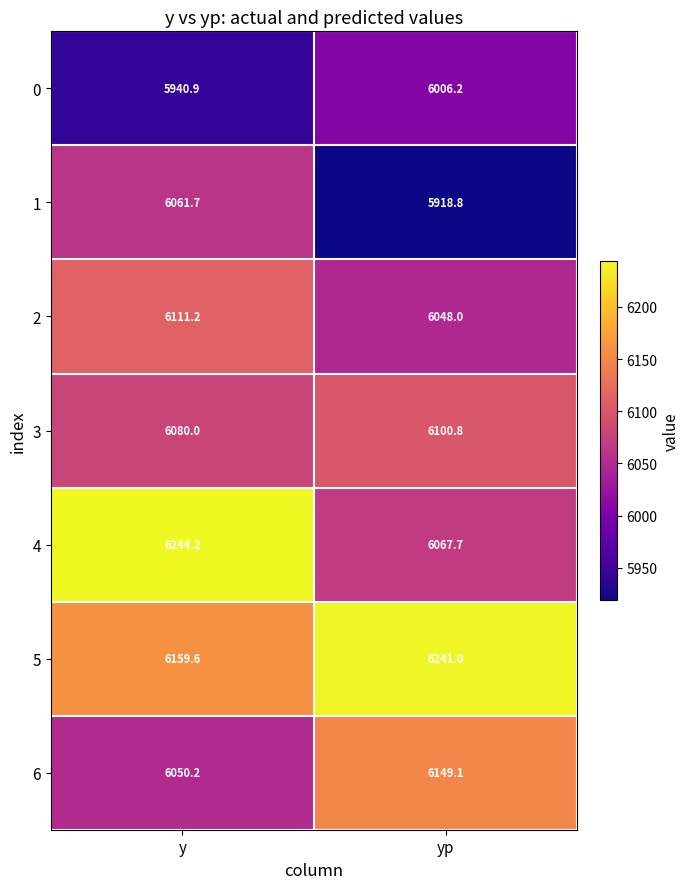

What is the minimum value shown in the chart?

5918.8